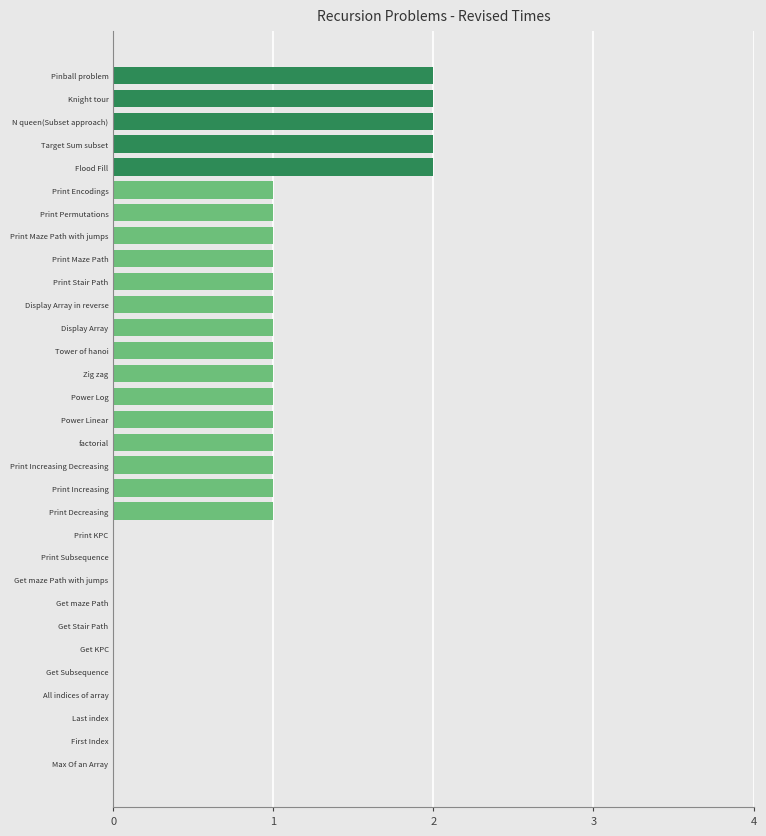

What is the sum of all values?

25